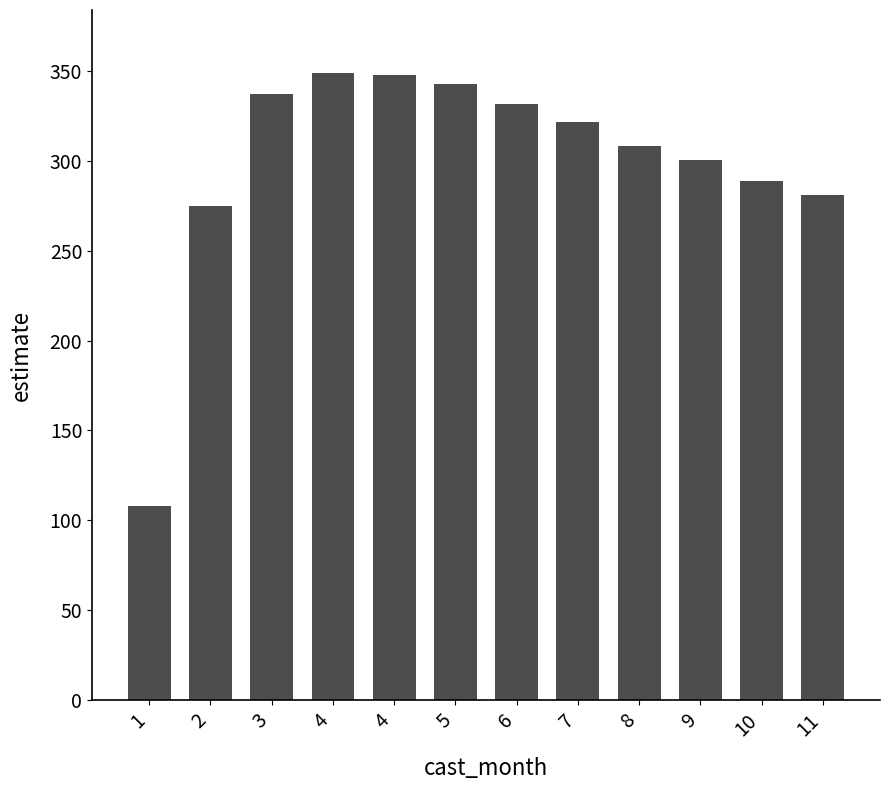

What is the average value?

299.1